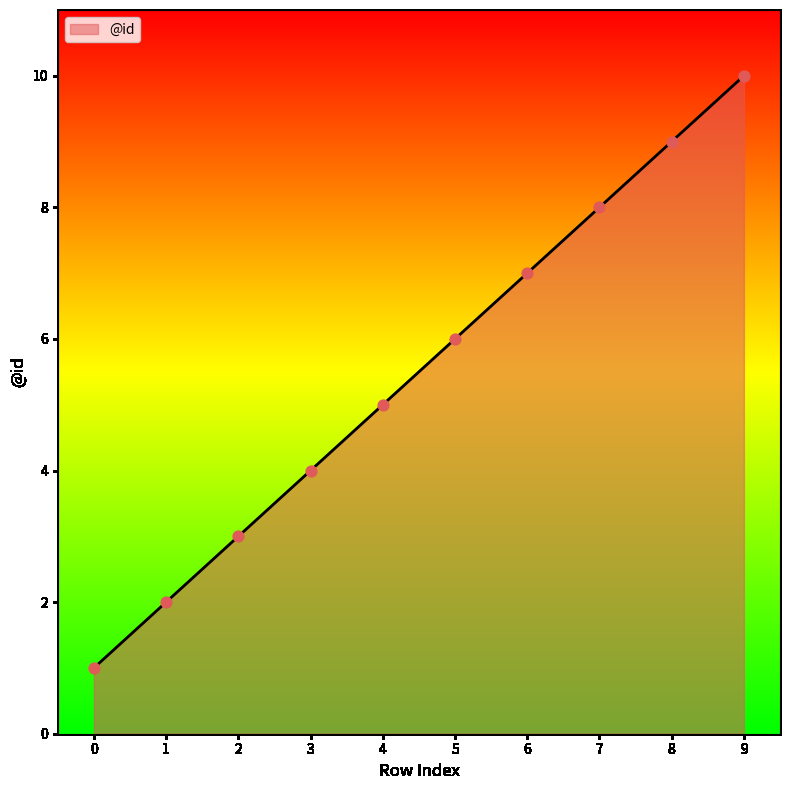

Approximately how many times larger is the value at 2 compared to 1?

1.5